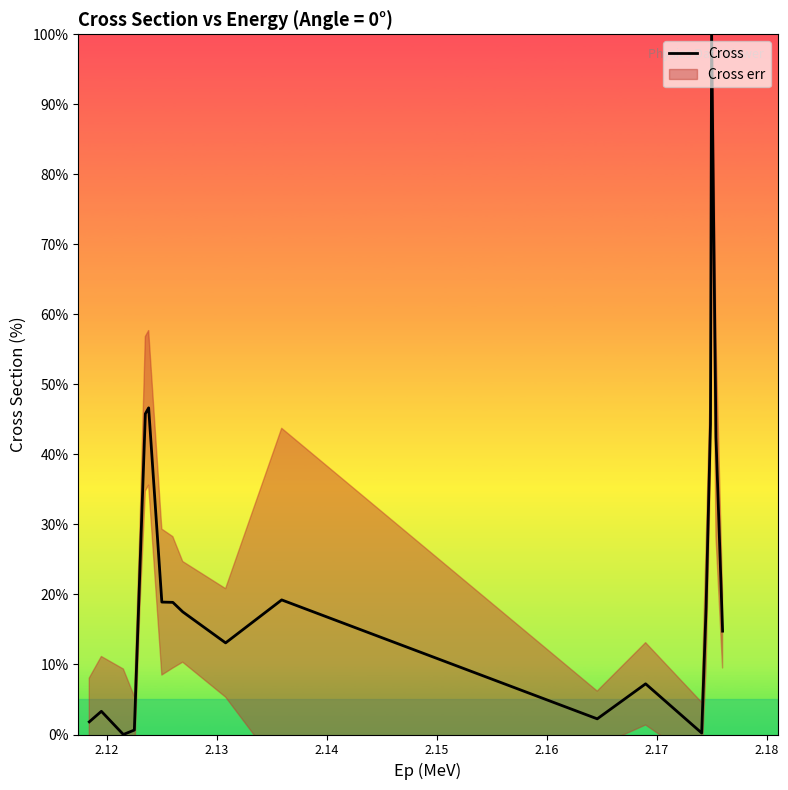

What is the highest value of the Cross series?

100.0